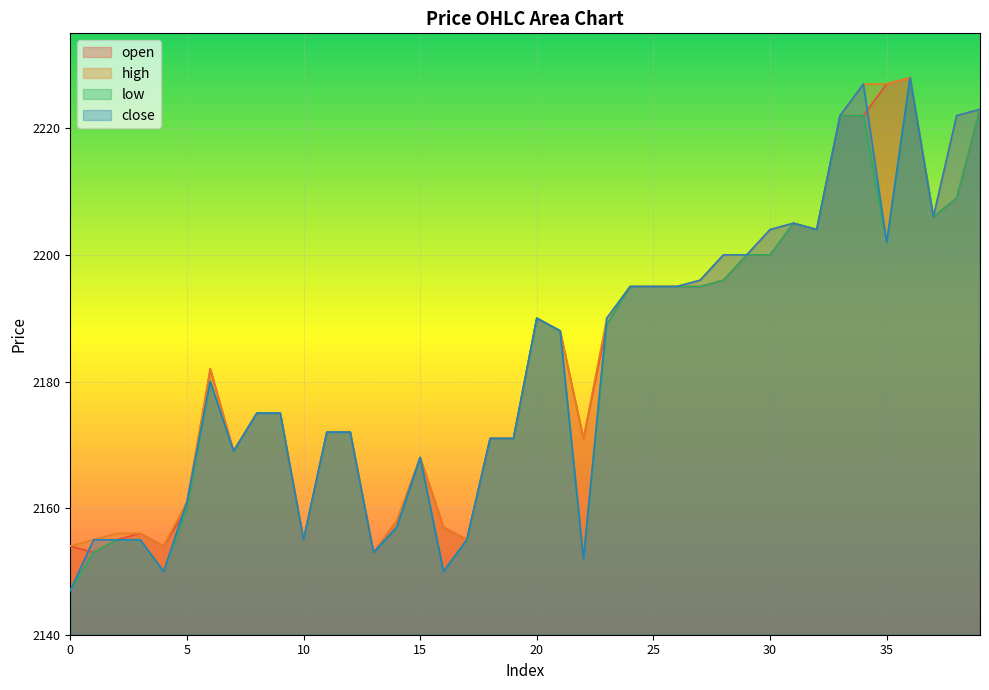

At 18, list the series in order from smallest to largest.

open, high, low, close